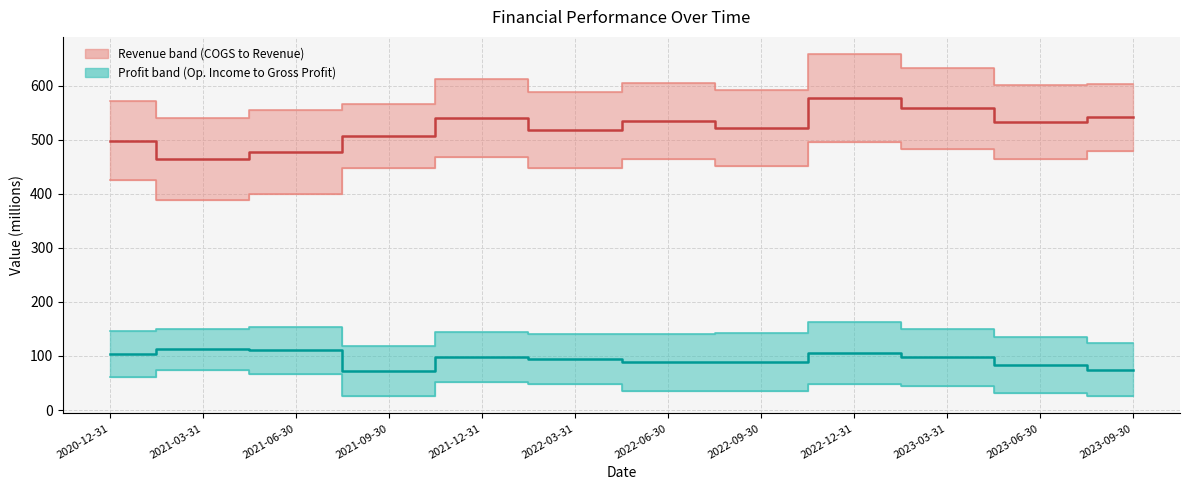

What is the difference between the highest and lowest values at 2023-06-30?

449.0